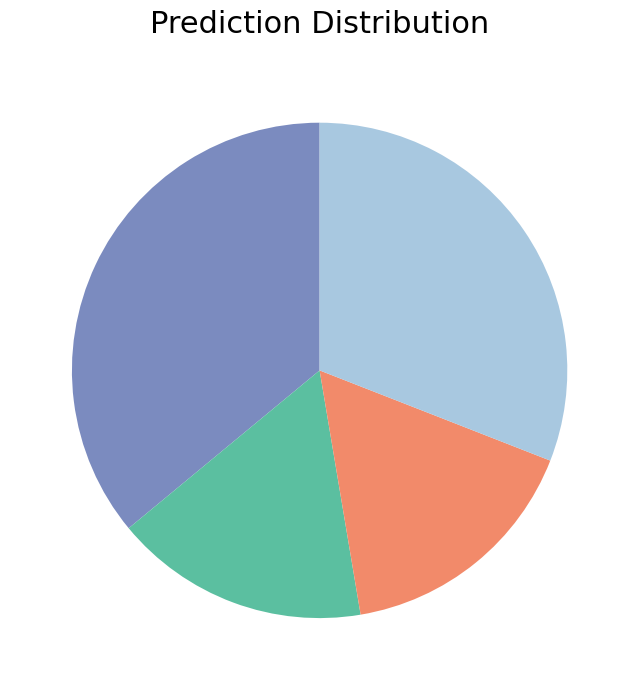

Does any single category account for the majority?

No